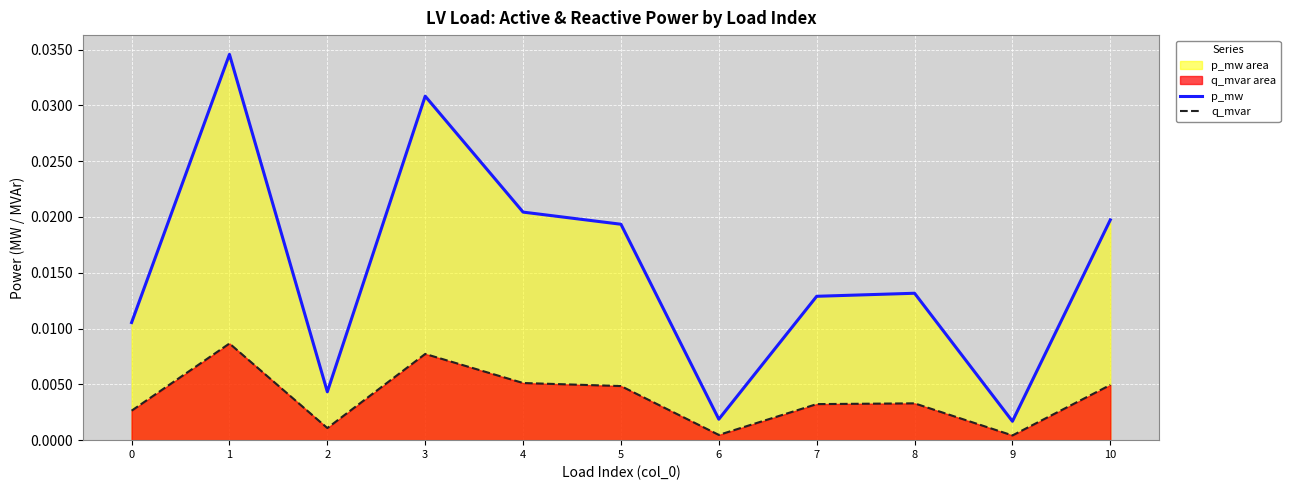

What are all the series names shown in the legend?

p_mw, q_mvar